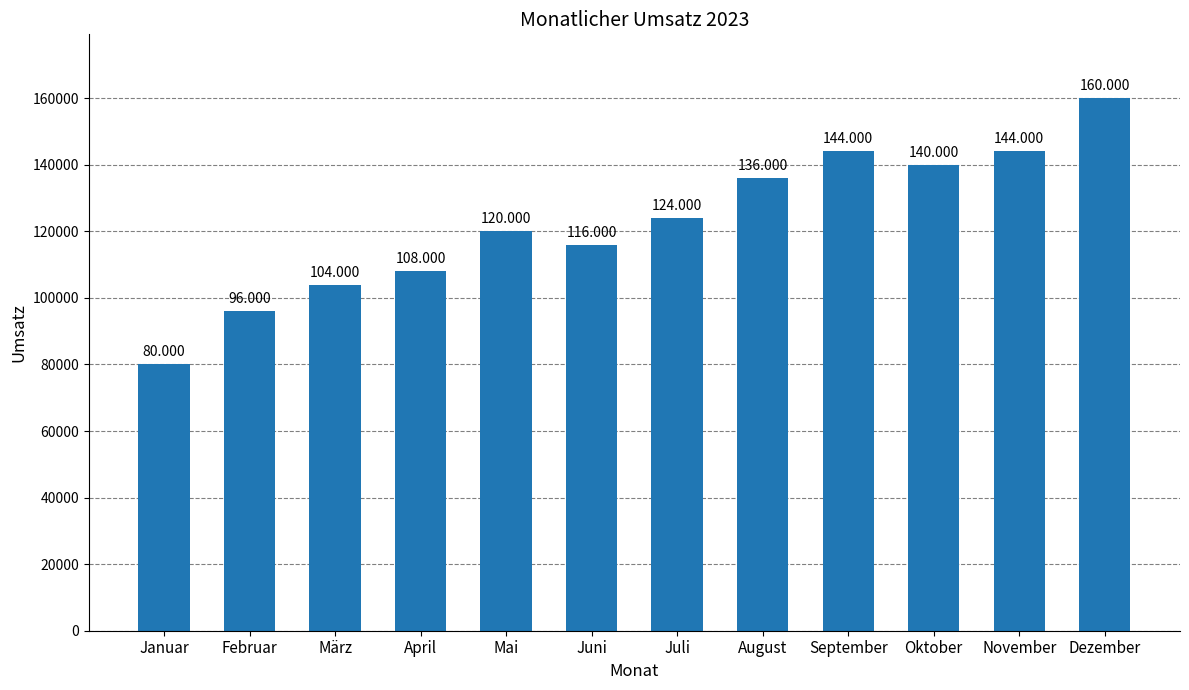

What is the sum of the values at April and Juni?

224000